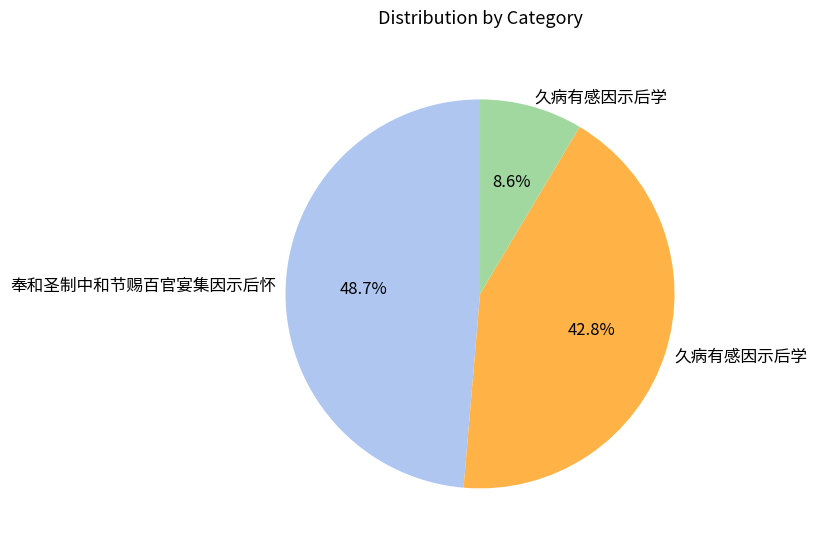

To the nearest percent, what is the difference between the largest and smallest slice percentages?

40%